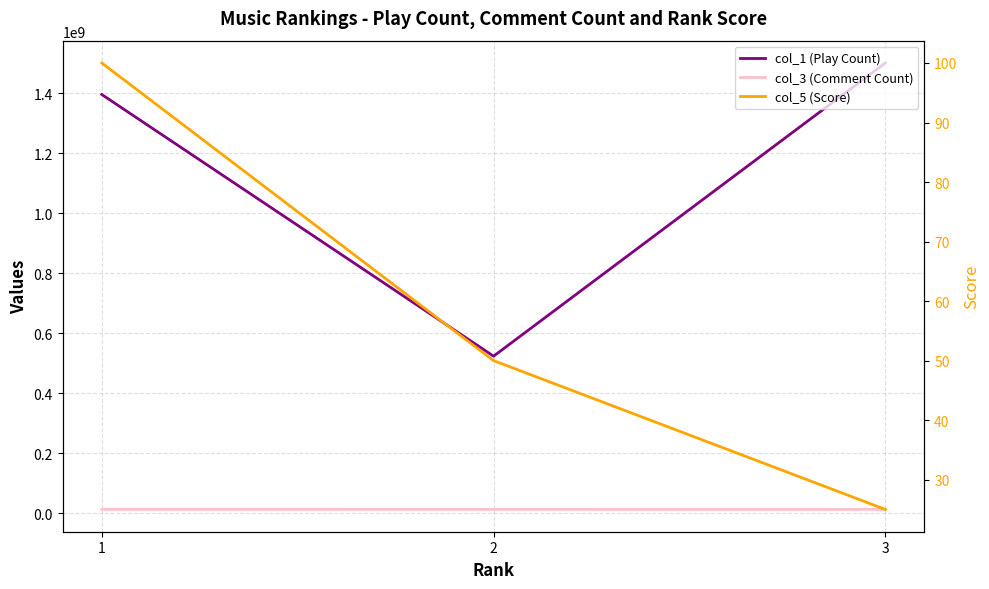

What are all the series names shown in the legend?

col_1 (Play Count), col_3 (Comment Count), col_5 (Score)